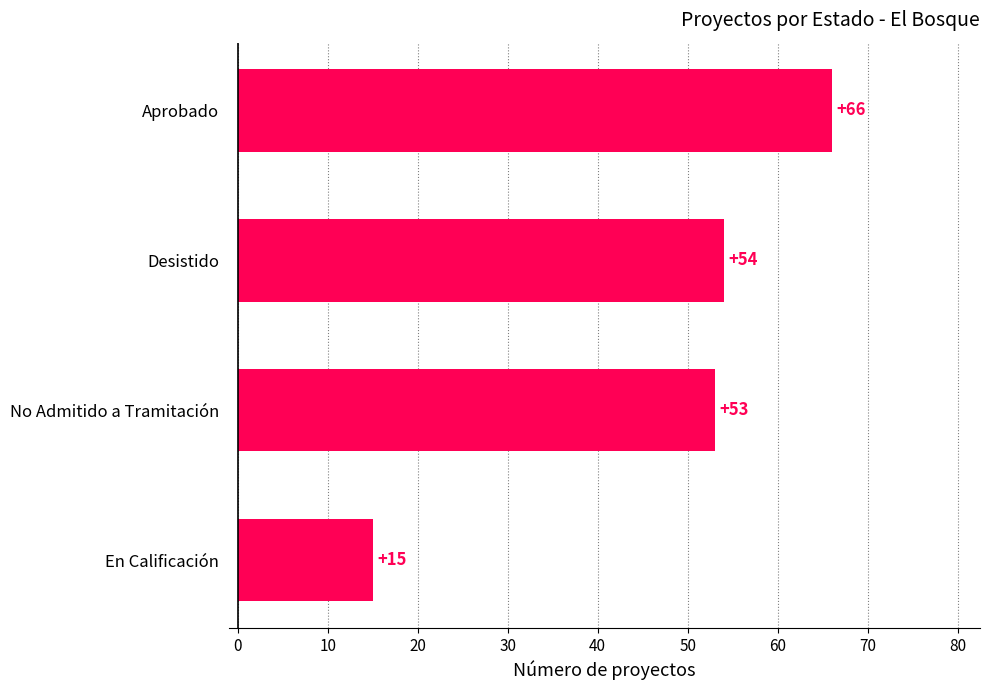

What is the greatest value displayed?

66